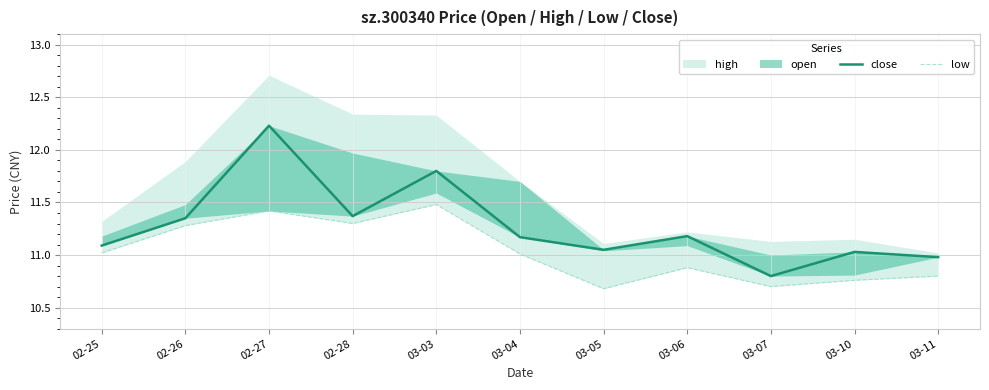

What is the label of the 11th point from the right?

02-25